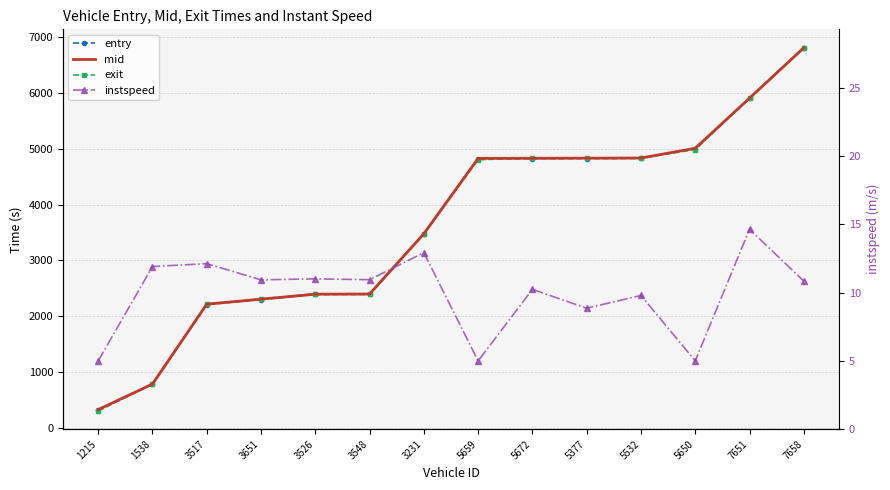

What is the difference between the second highest and minimum values in the exit series?

5603.8